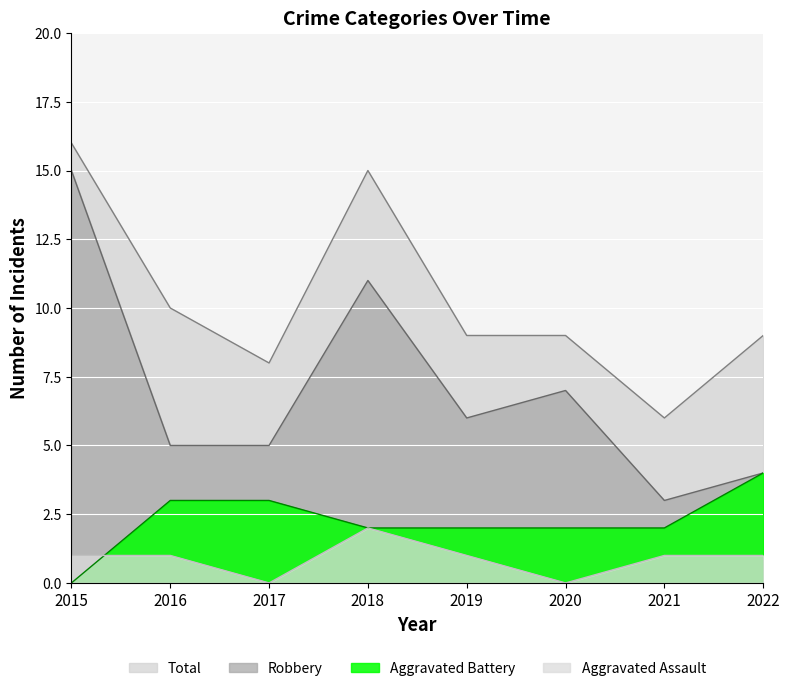

Rank the categories by Aggravated Assault value from highest to lowest.

2018, 2015, 2016, 2019, 2021, 2022, 2017, 2020